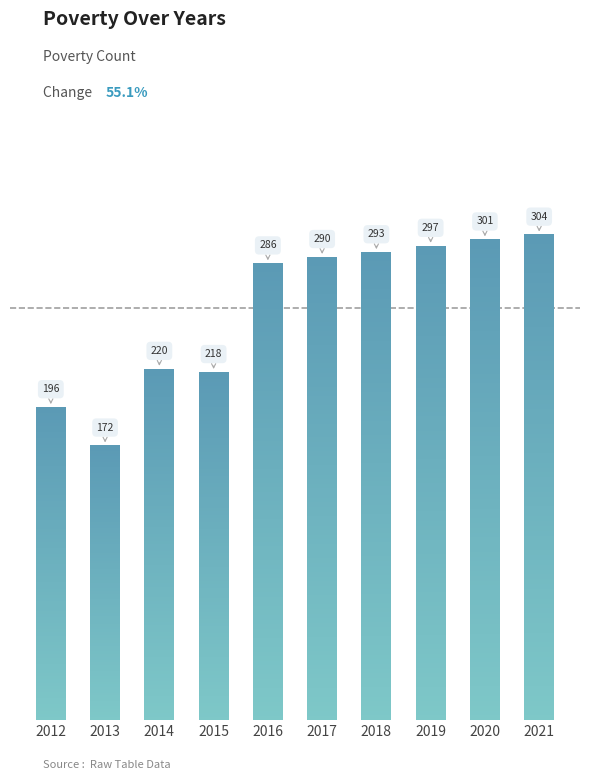

Does the chart contain stacked bars?

No